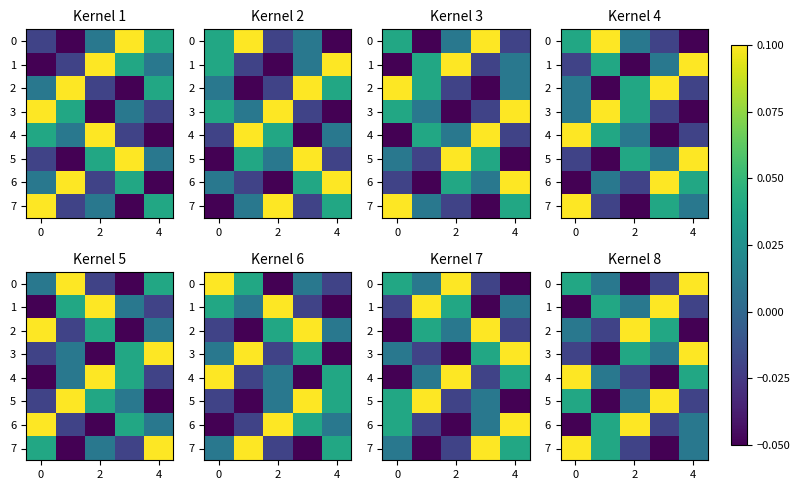

What is the total value across all series at 4?

0.2